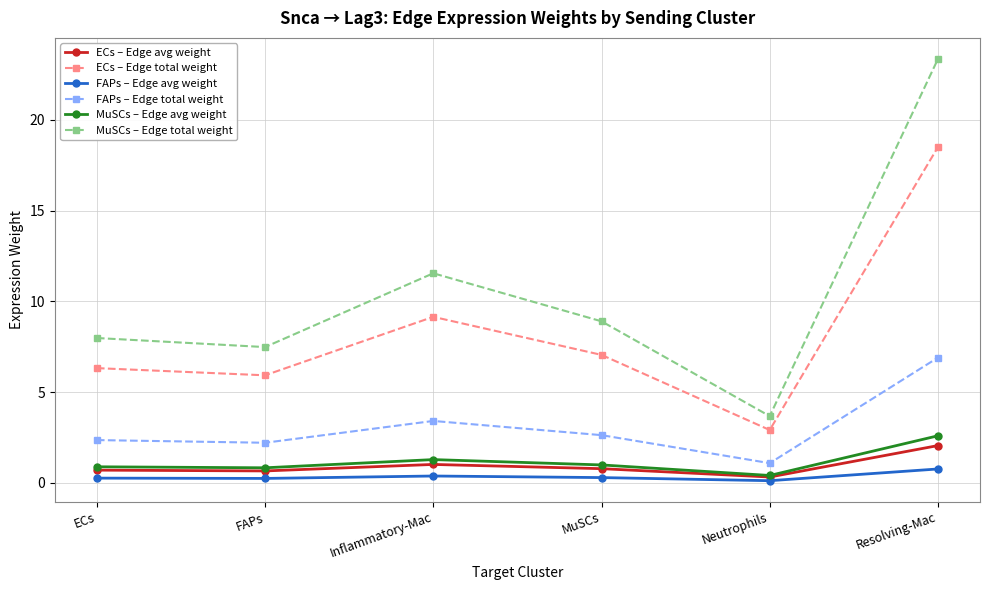

What is the average value of the FAPs – Edge total weight series?

3.1